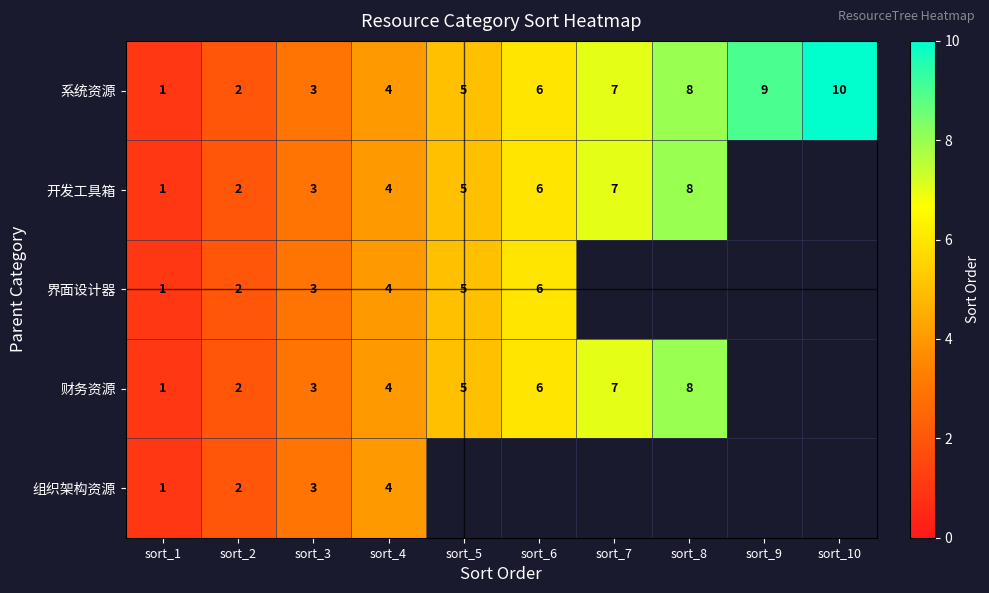

What is the sum of the 系统资源 values at sort_7 and sort_4?

11